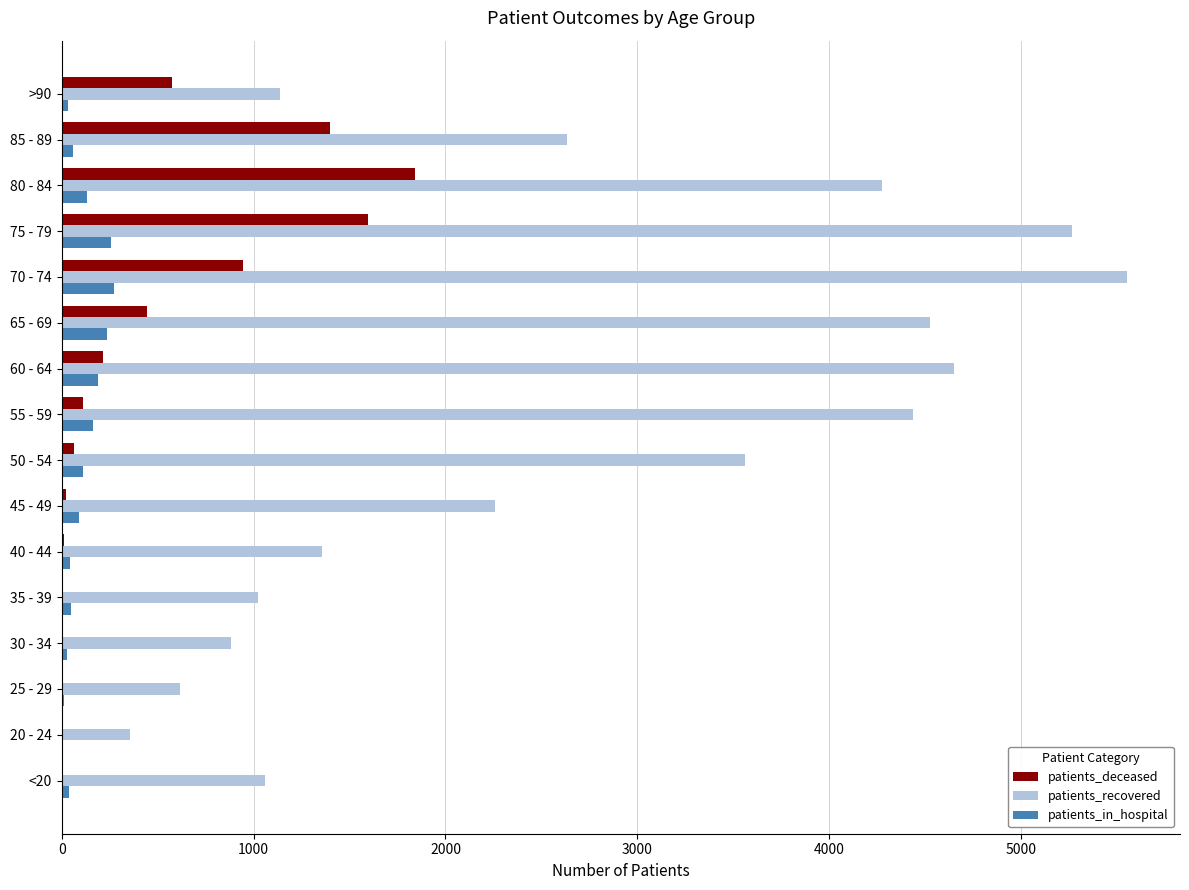

The value of patients_recovered at 80 - 84 is 4277. True or false?

True